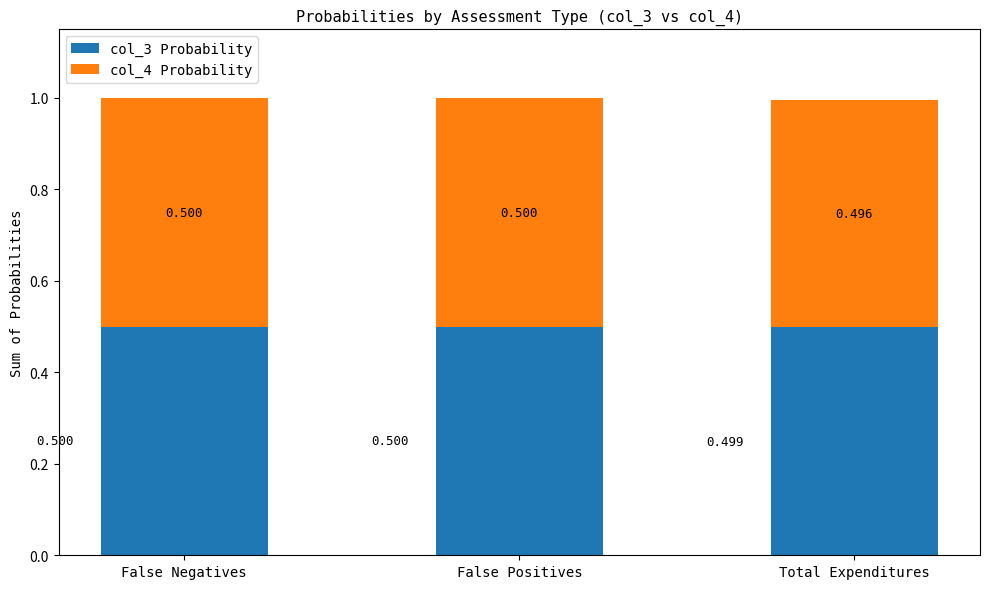

At which label is col_3 Probability closest to 0?

Total Expenditures